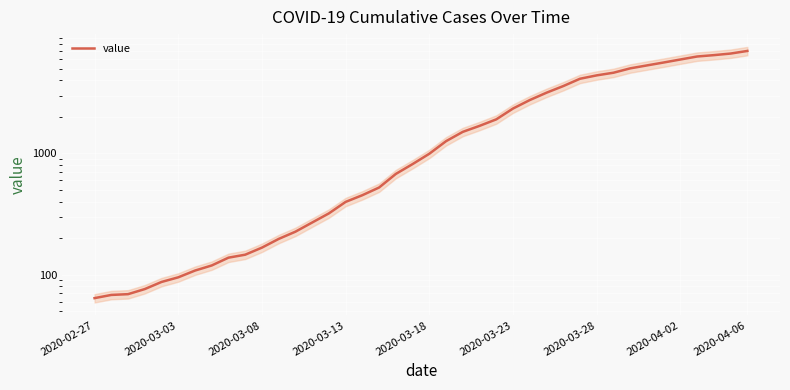

True or false: the data shows 151 at 2020-03-18.

False